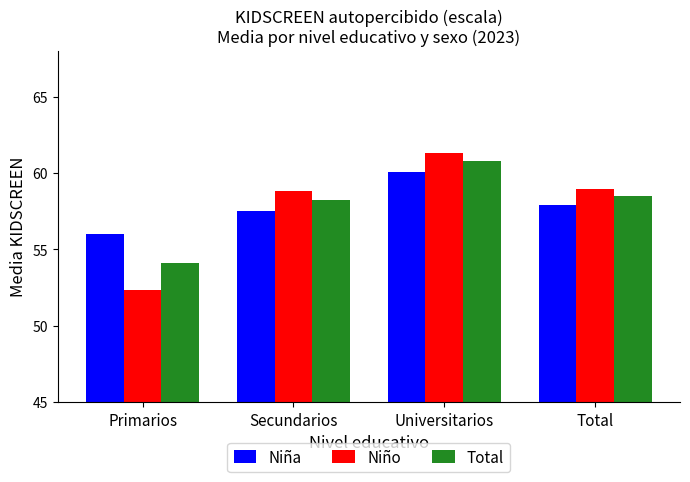

What is the total value across all series at Primarios?

162.4